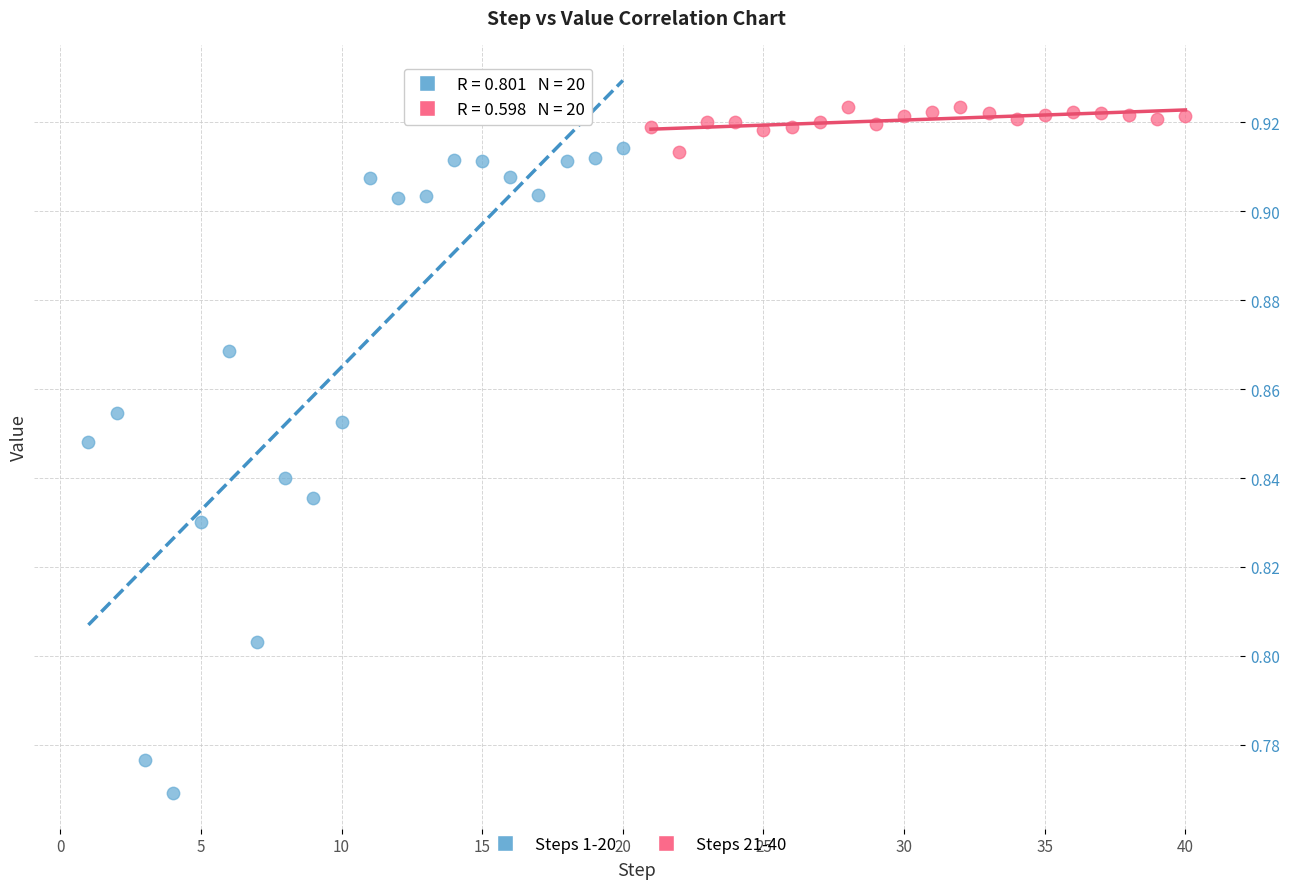

Which series reaches the maximum Y coordinate?

Steps 21-40